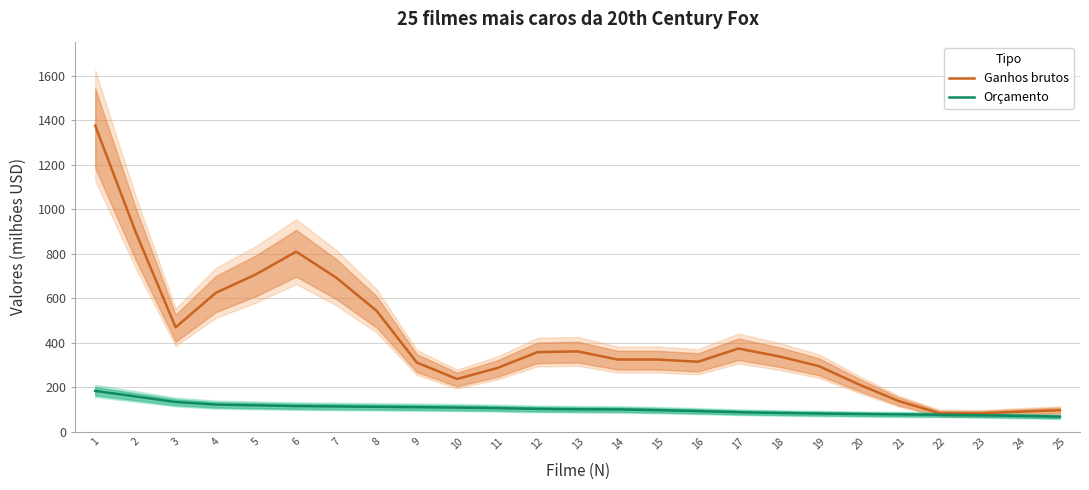

Which series has the largest total across all categories?

Ganhos brutos